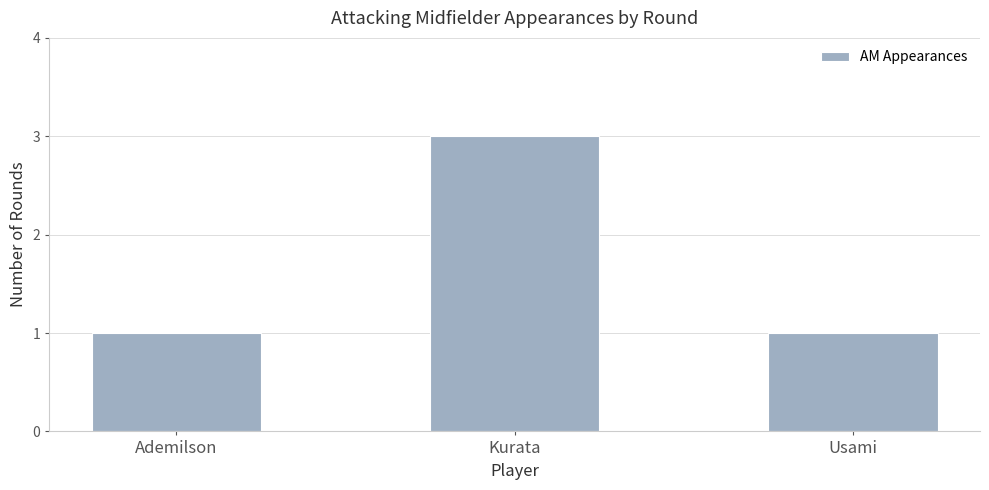

Approximately how many times larger is the value at Usami compared to Kurata?

0.3